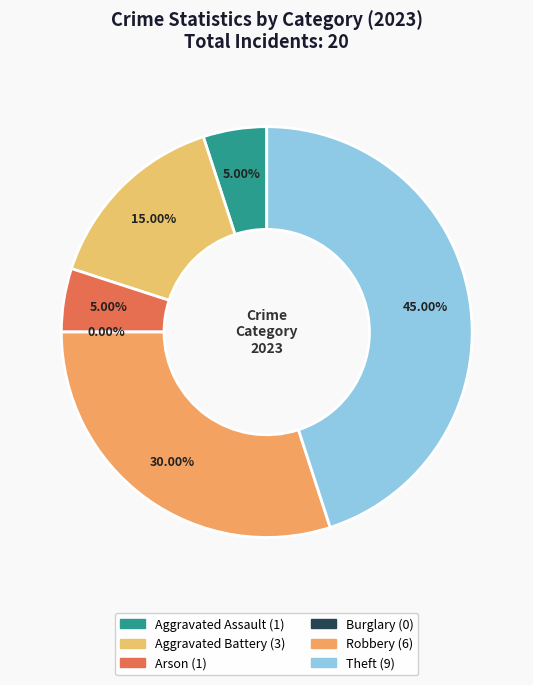

What is the largest slice in the pie chart?

Theft